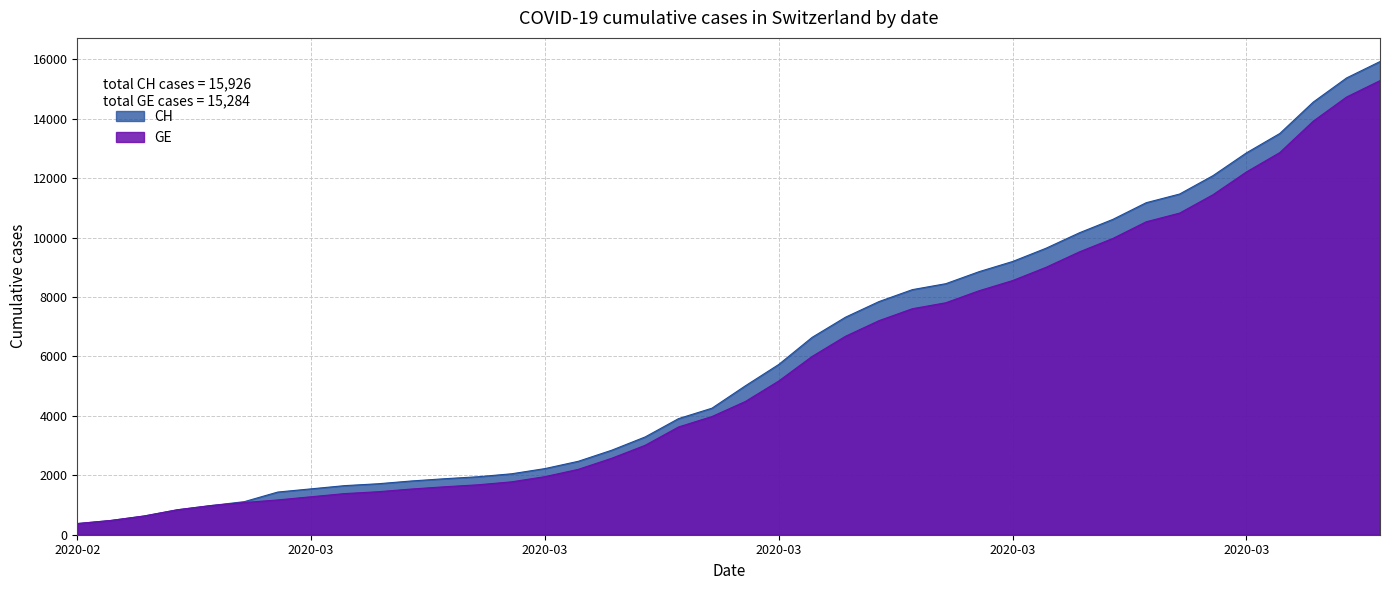

List the series in order of their peak value, highest first.

CH, GE